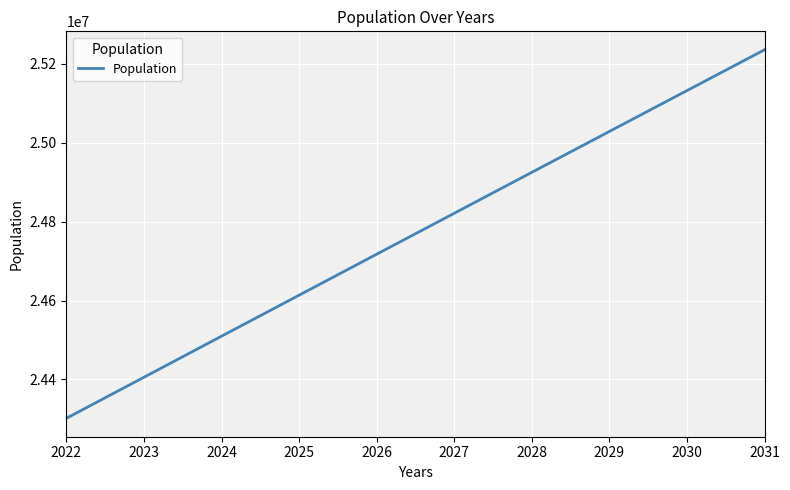

How many categories are shown in the chart?

10